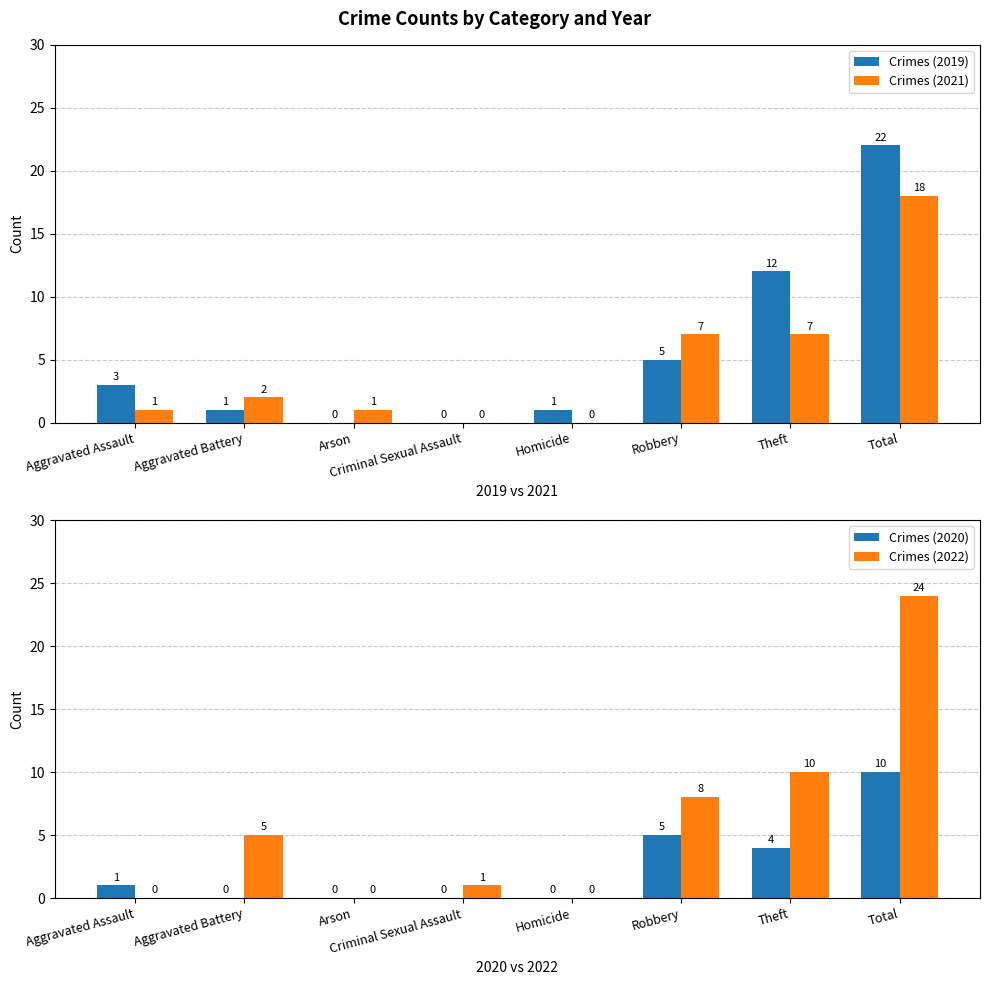

At how many categories does at least one series exceed 23?

1